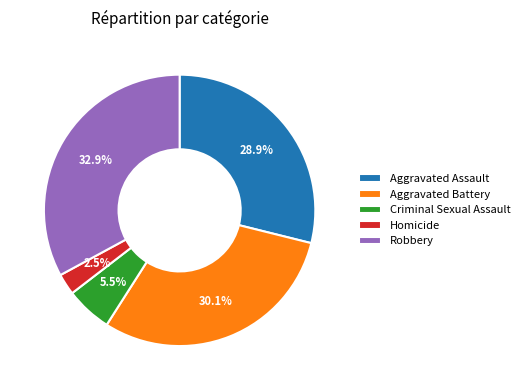

Is there any slice that represents more than half of the pie?

No